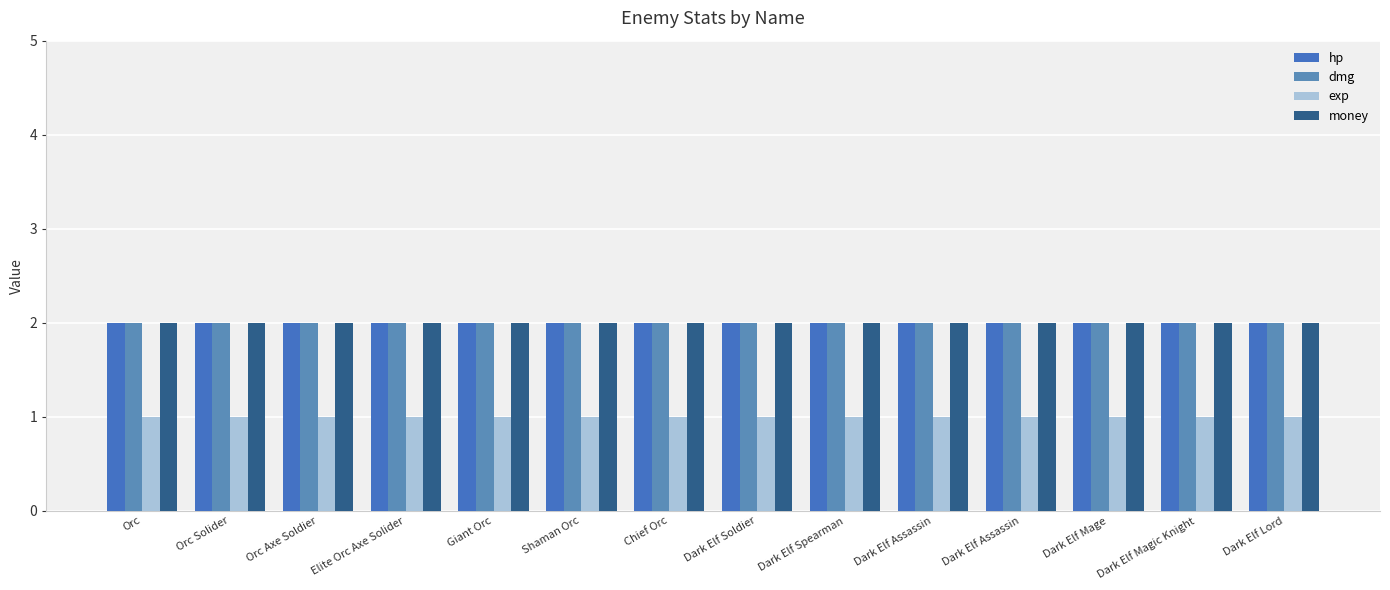

How many categories are shown in the chart?

14